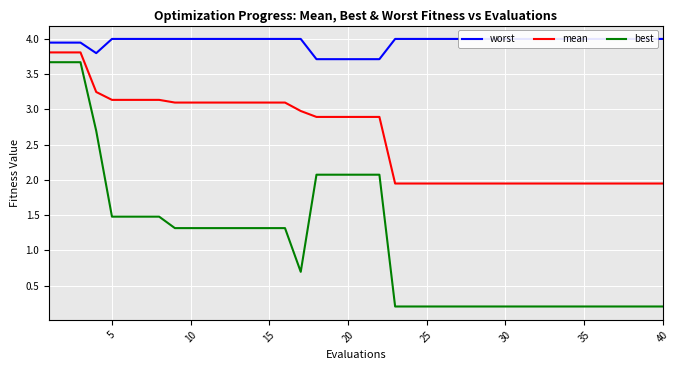

List the series in order of their peak value, lowest first.

best, mean, worst